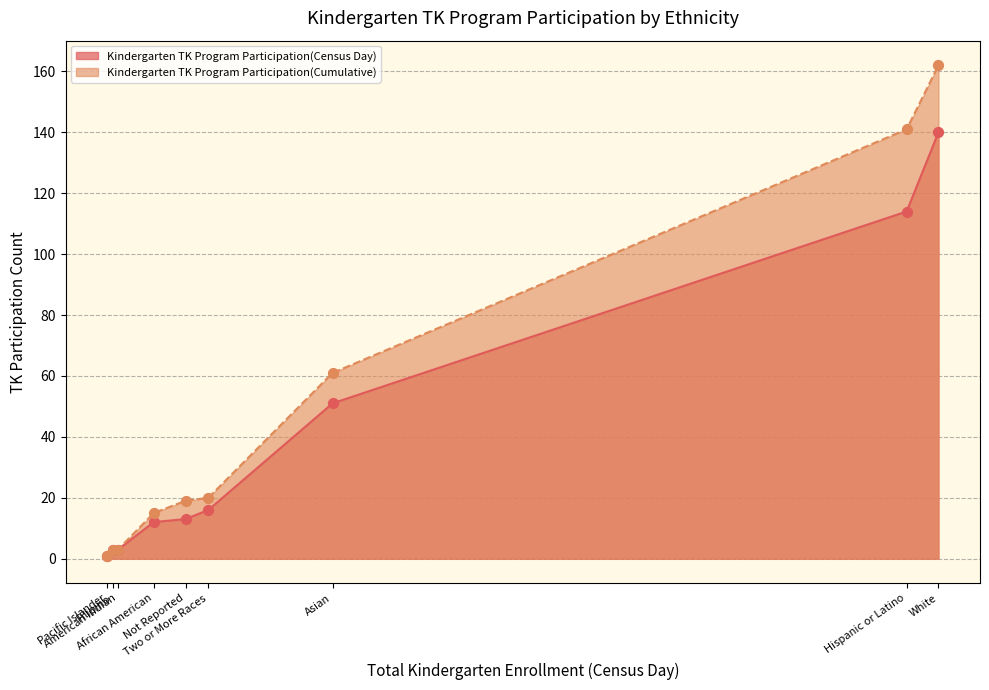

What is the total value across all series at Asian?

112